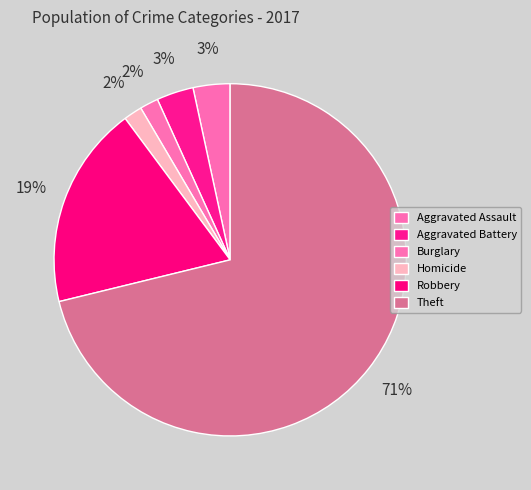

To the nearest percent, what portion does Homicide represent?

2%